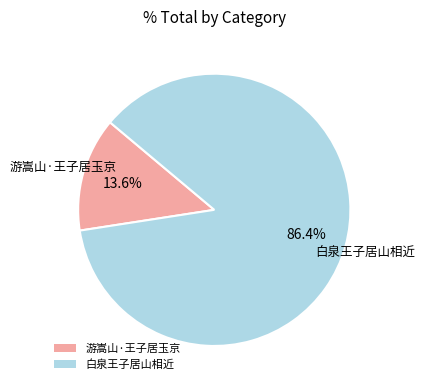

Rank the categories by value from highest to lowest.

白泉王子居山相近, 游嵩山·王子居玉京